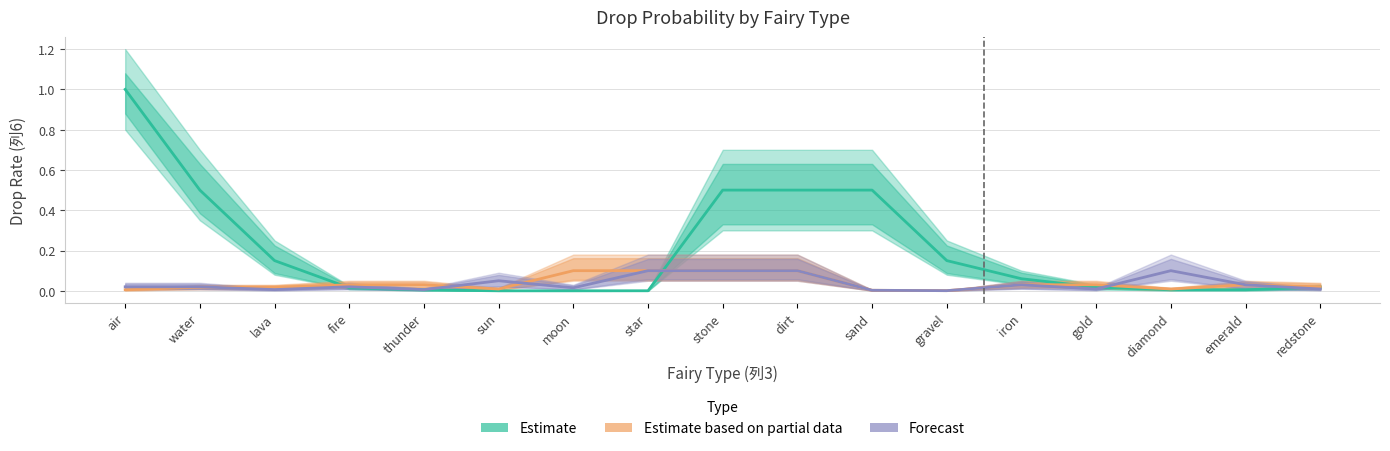

What is the sum of all Forecast values?

0.6